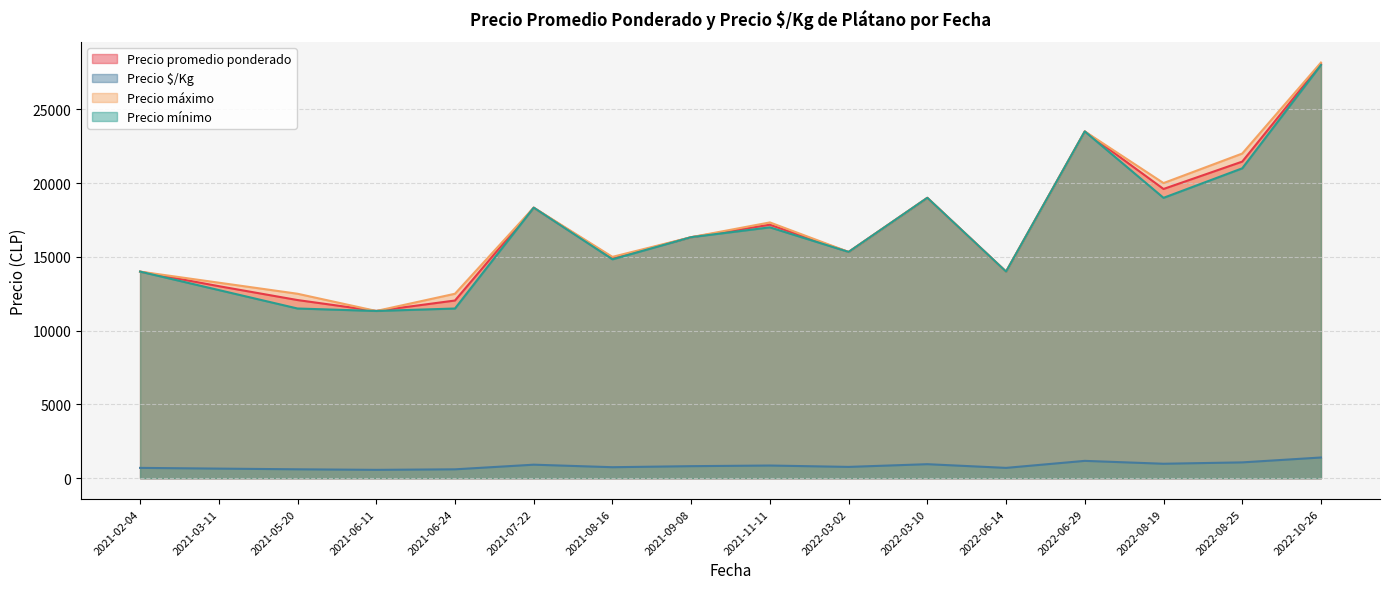

Which label corresponds to the largest value in the chart?

2022-10-26